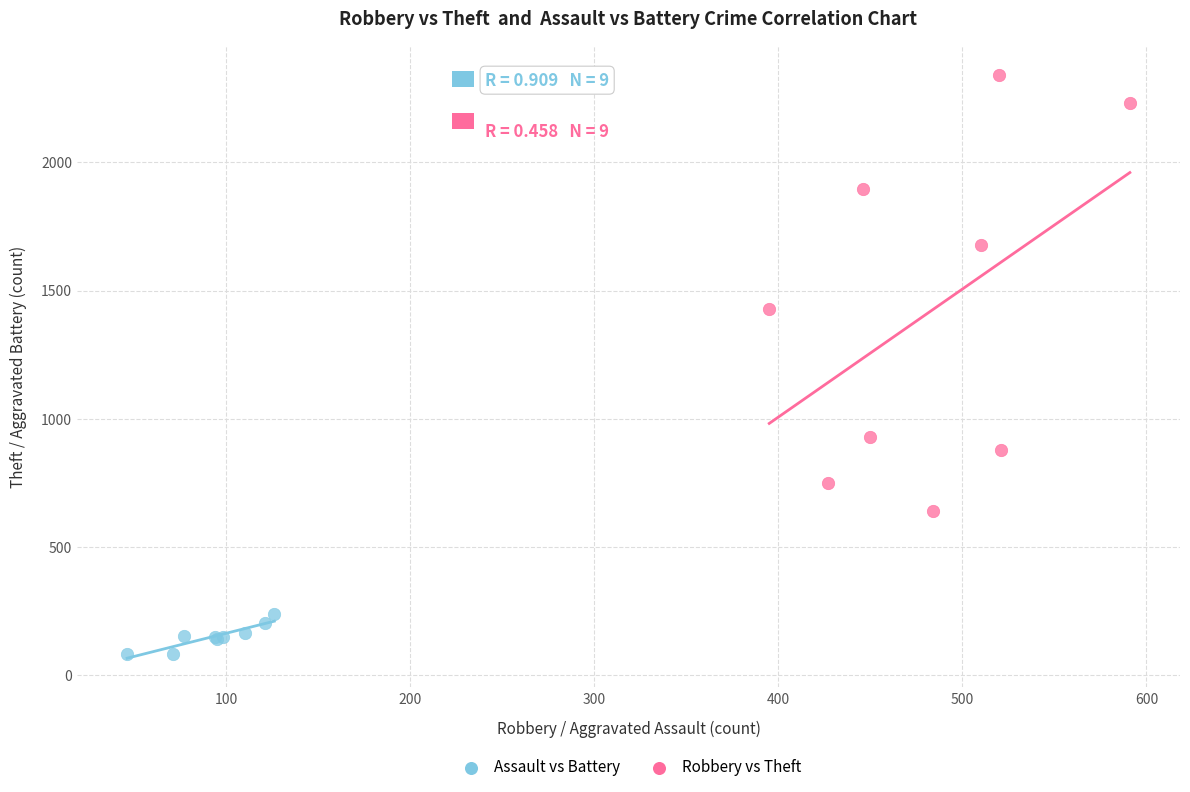

Which series has the largest Y range (max minus min)?

Robbery vs Theft